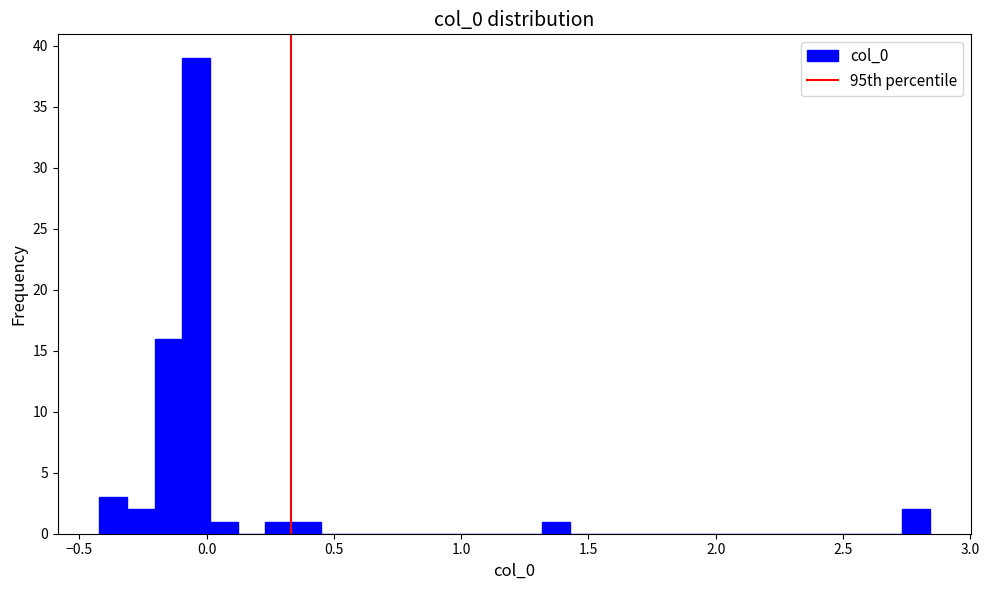

Around what value on the x-axis is the tallest bar? Give the approximate position of its centre, as read against the axis.

-0.05